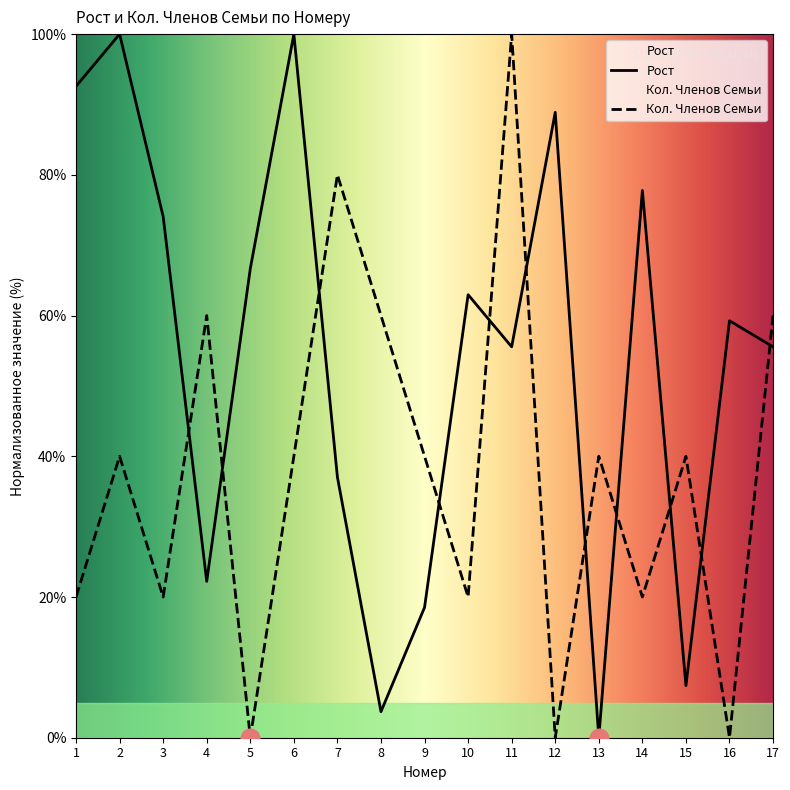

At how many categories does at least one series exceed 92?

4